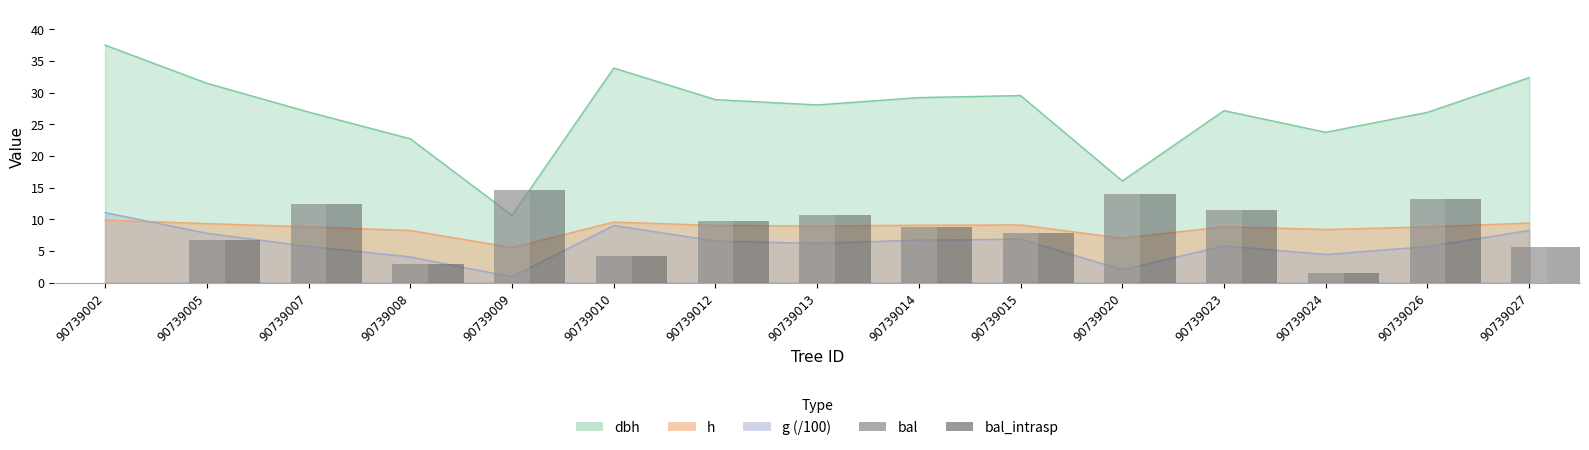

What is the sum of all bal values?

123.5